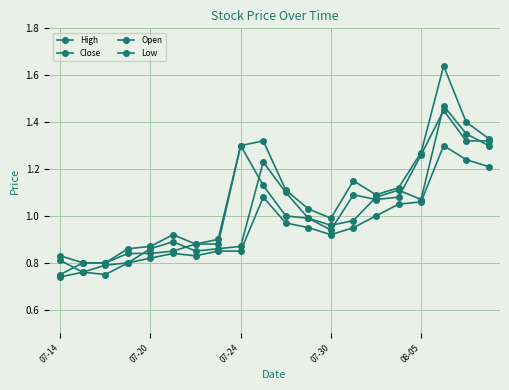

How many distinct data groups are displayed?

4